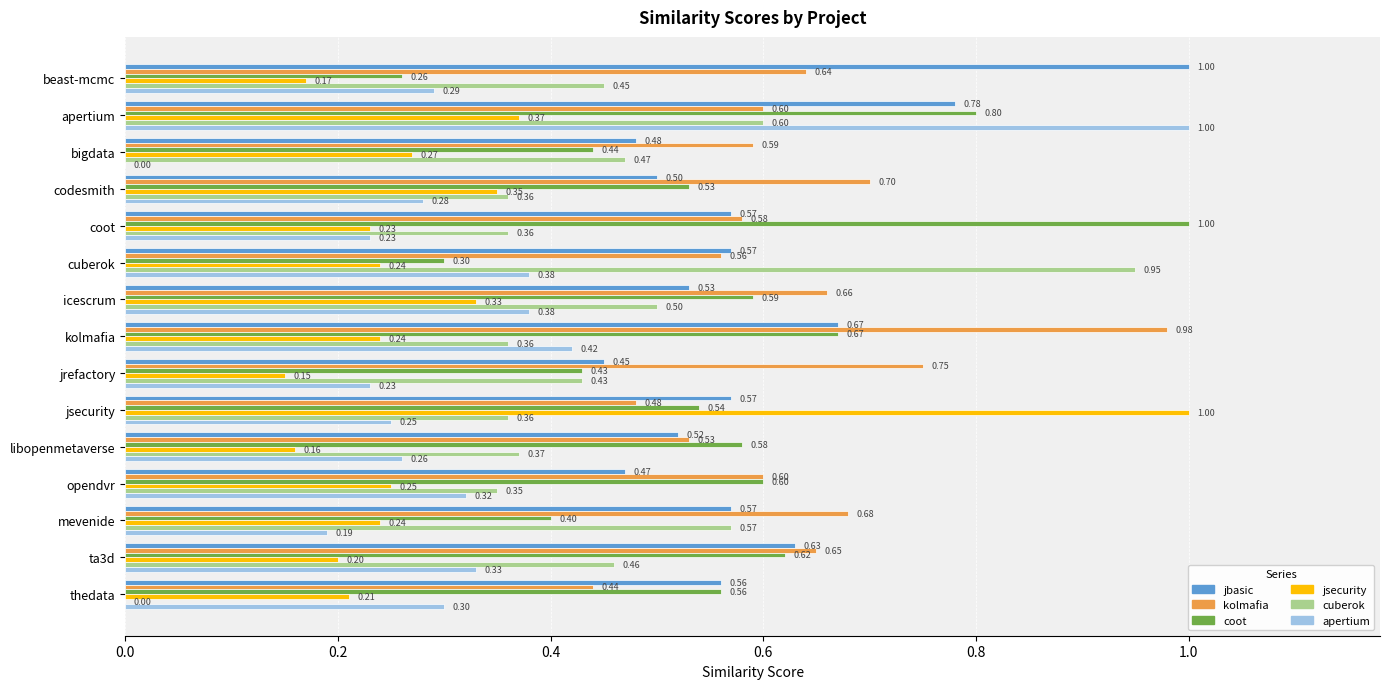

At which category is the sum across all series the highest?

apertium